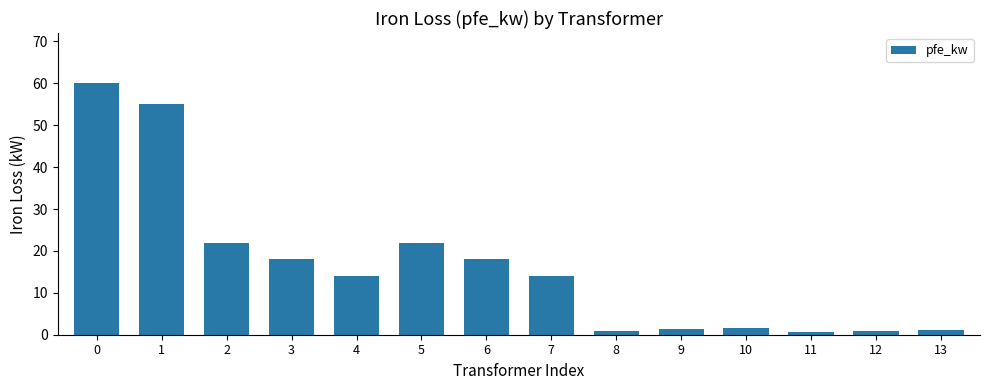

Are the bars grouped side by side (vs. stacked)?

No